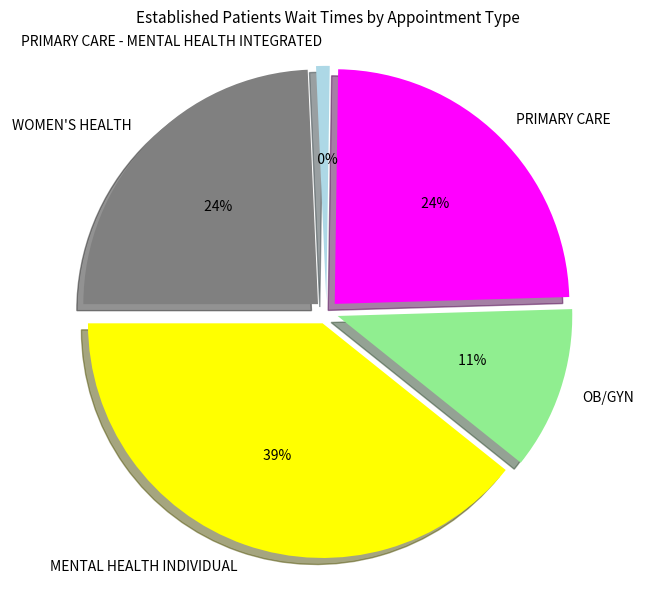

To the nearest percent, what is the difference between the PRIMARY CARE - MENTAL HEALTH INTEGRATED and PRIMARY CARE slice percentages?

23%